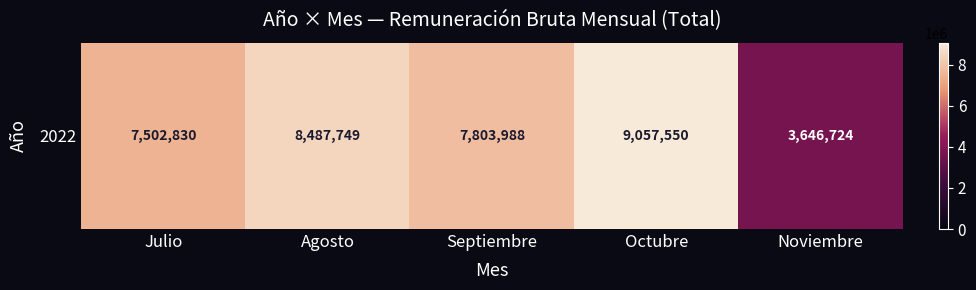

Which has a higher value, Noviembre or Agosto?

Agosto